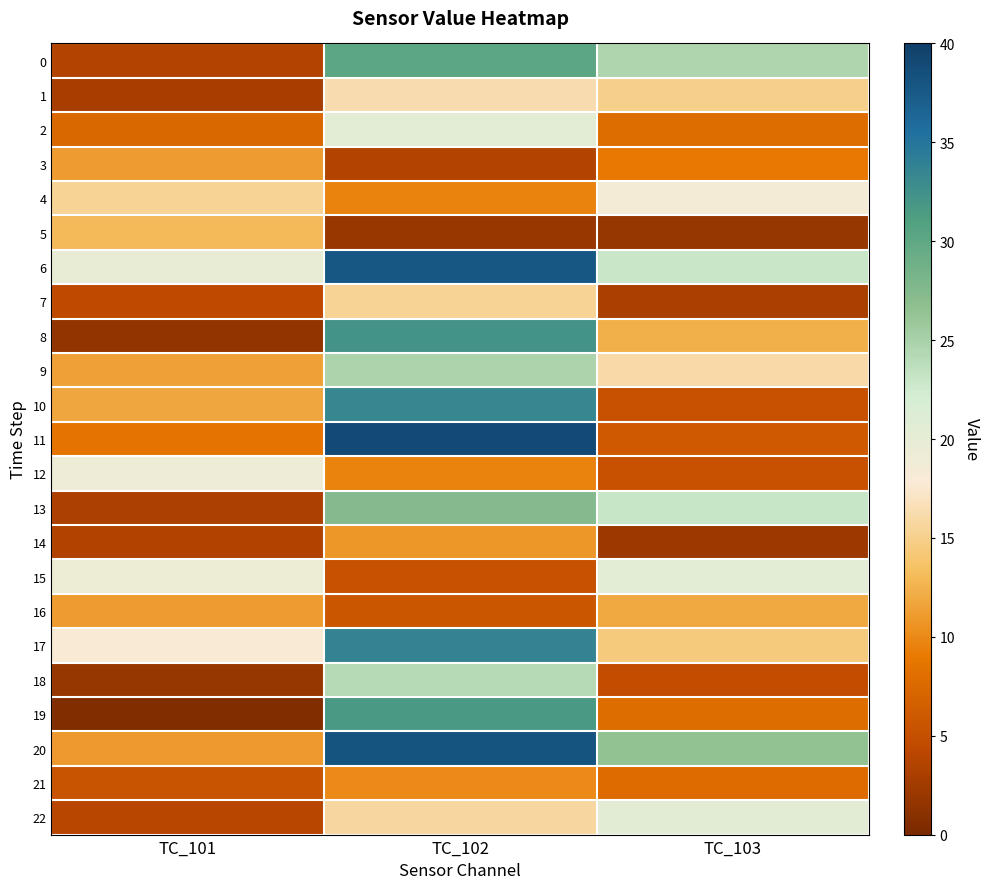

How many data points does each series have?

3